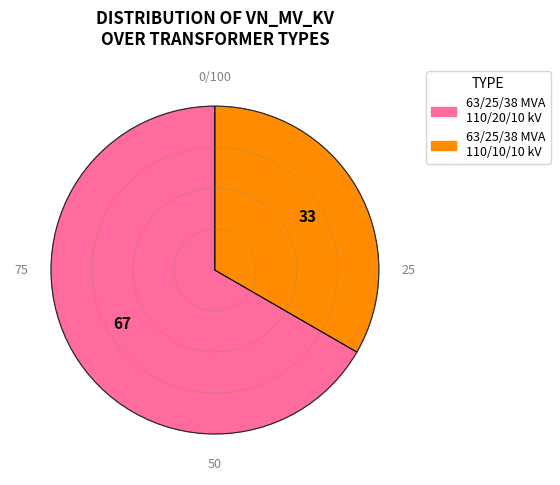

Rank the categories by value from highest to lowest.

63/25/38 MVA 110/20/10 kV, 63/25/38 MVA 110/10/10 kV